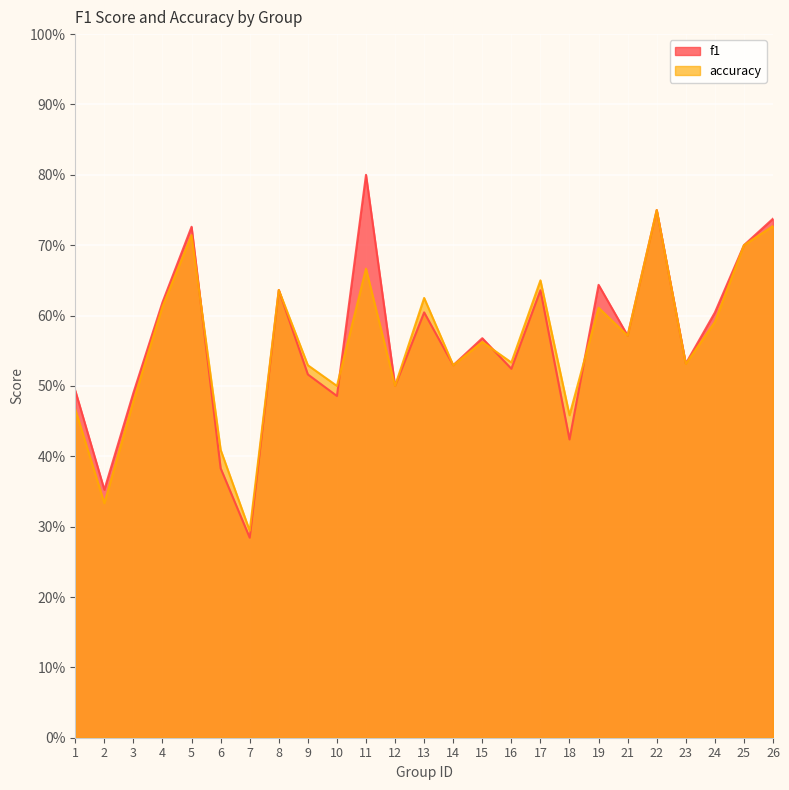

What is the sum of the accuracy values at 14 and 16?

1.1